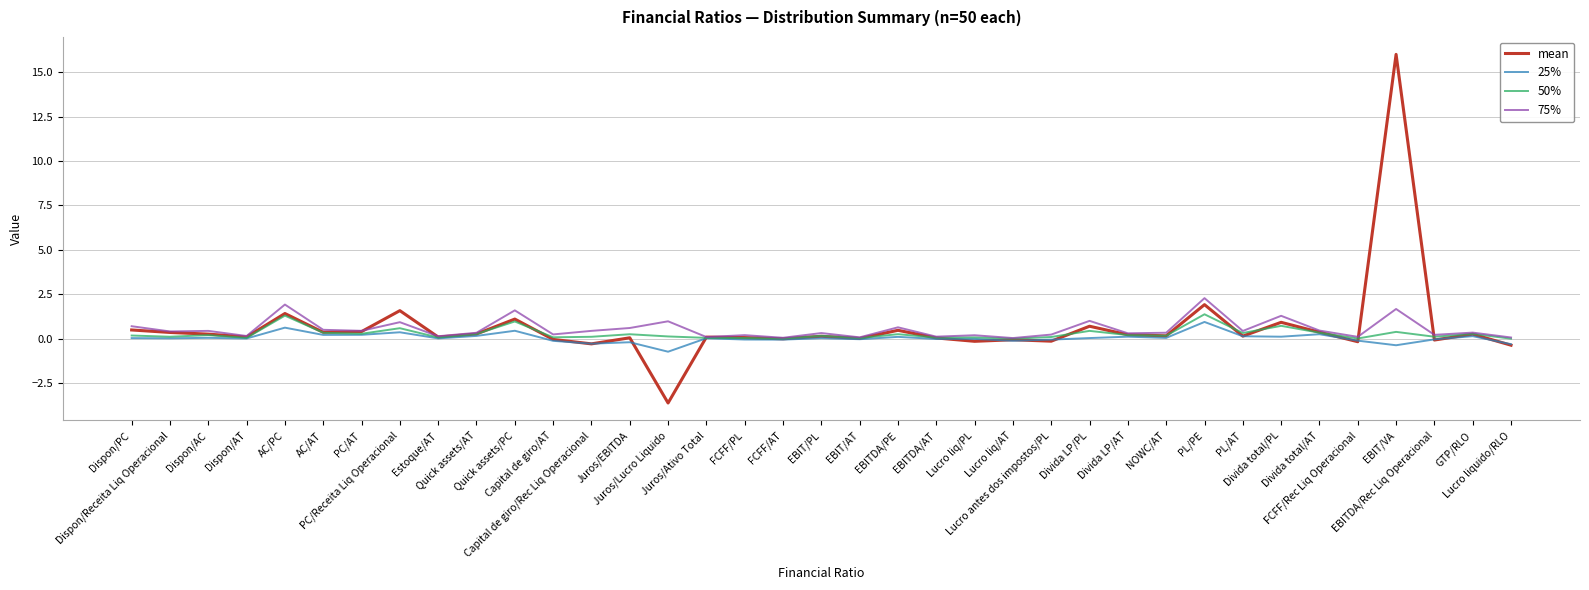

True or false: 50% and mean intersect in this chart.

True